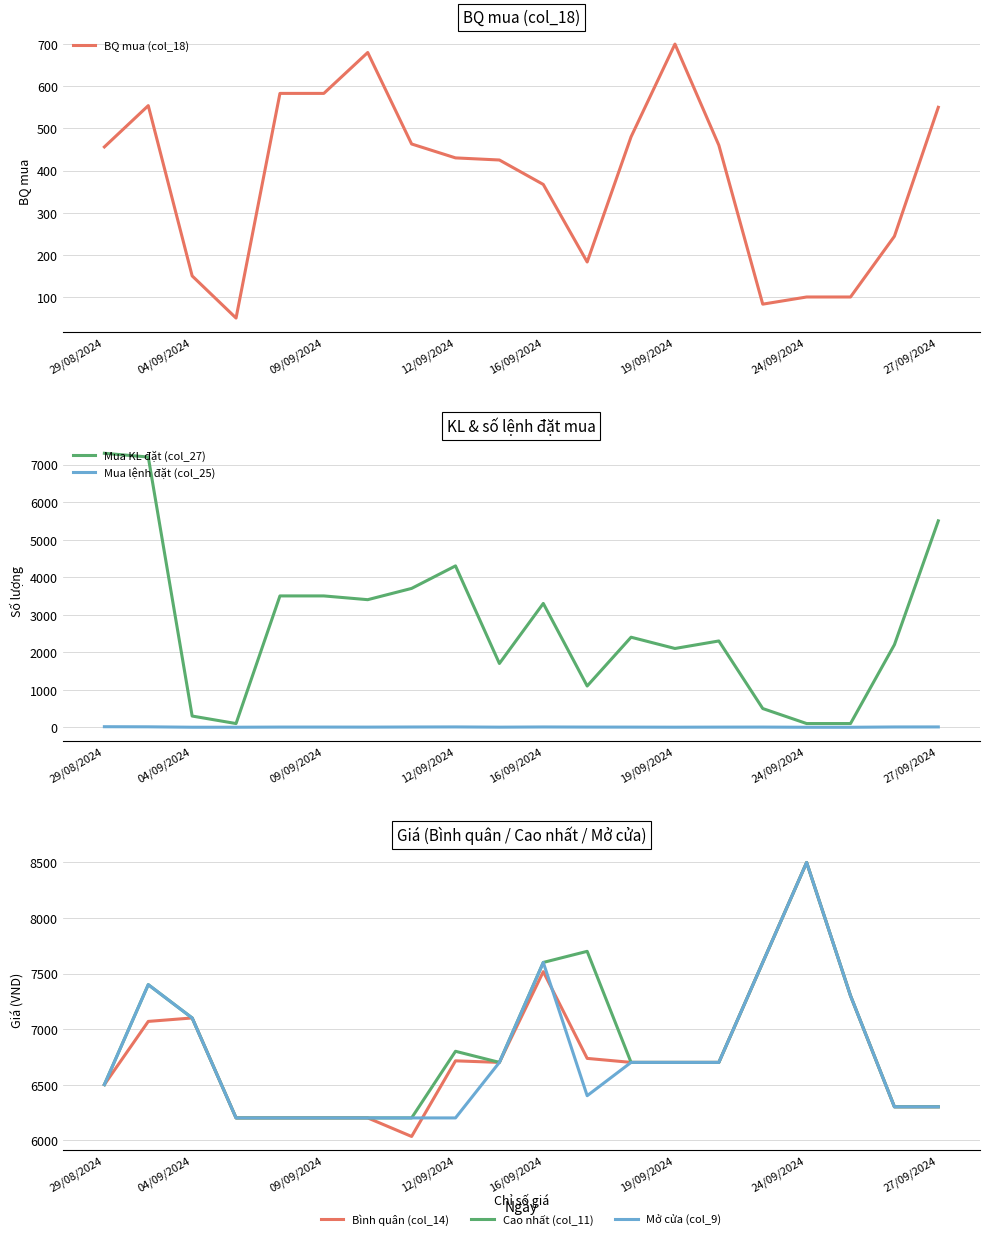

True or false: Mở cửa (col_9) has a value of 6700 at 19/09/2024.

True